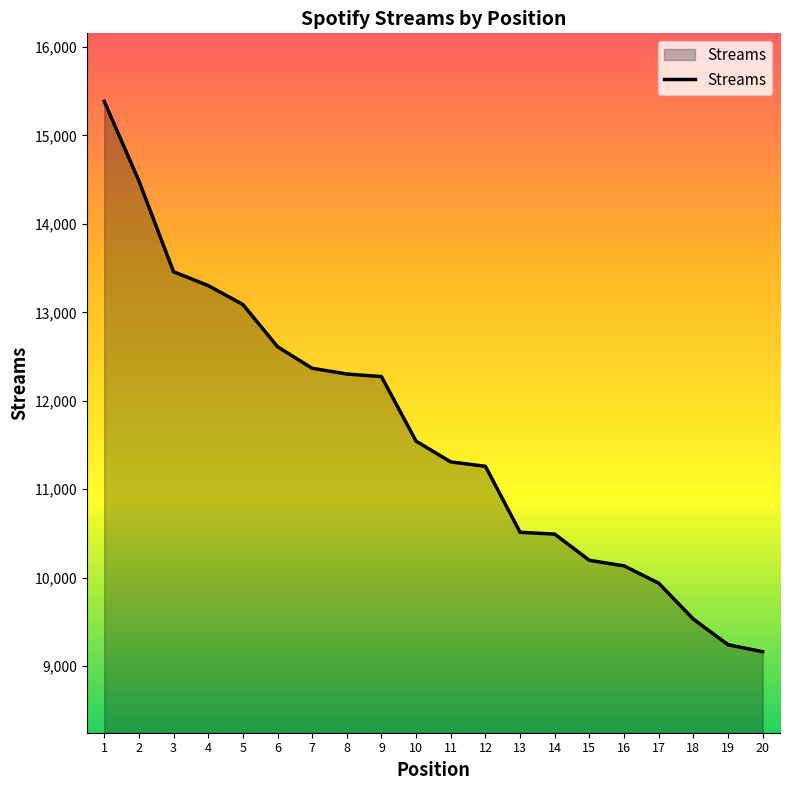

Is it true that the value at 19 is 9240?

True